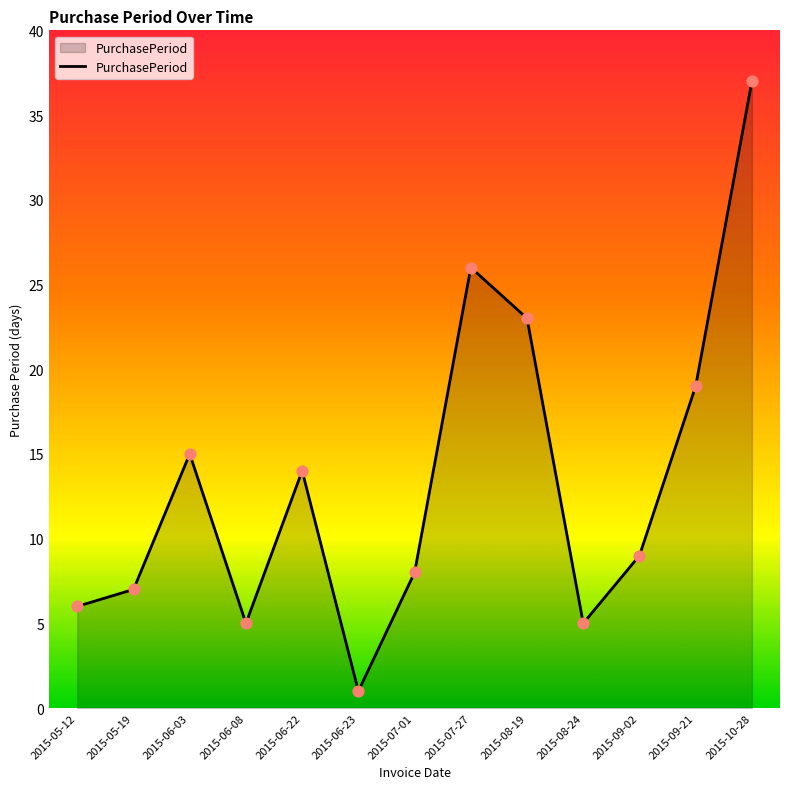

Between 2015-06-03 and 2015-09-21, which is larger?

2015-09-21